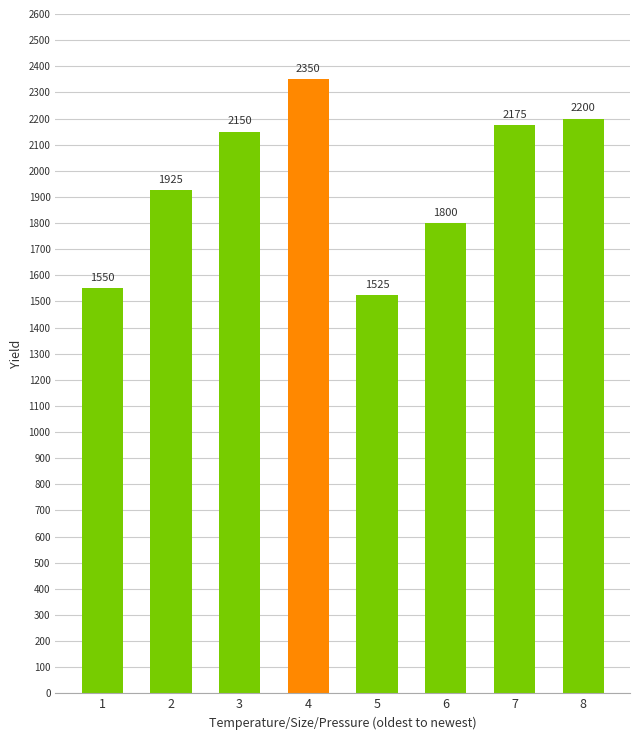

What is the change in value from 1 to 6?

+250